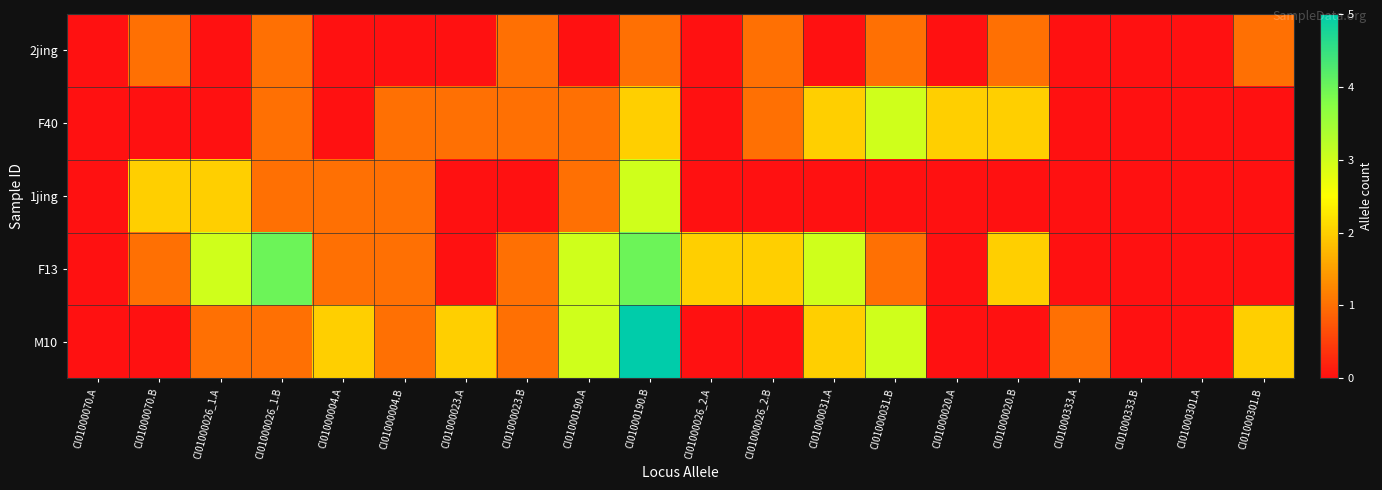

How many series are shown in this chart?

5